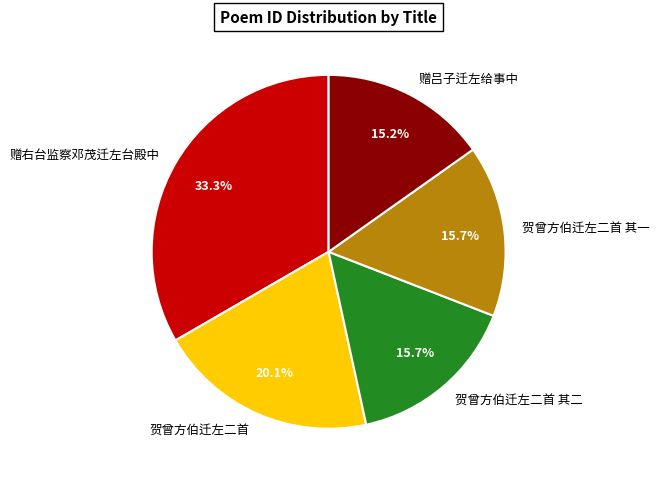

What is the total percentage of 赠右台监察邓茂迁左台殿中 and 赠吕子迁左给事中?

48.5%